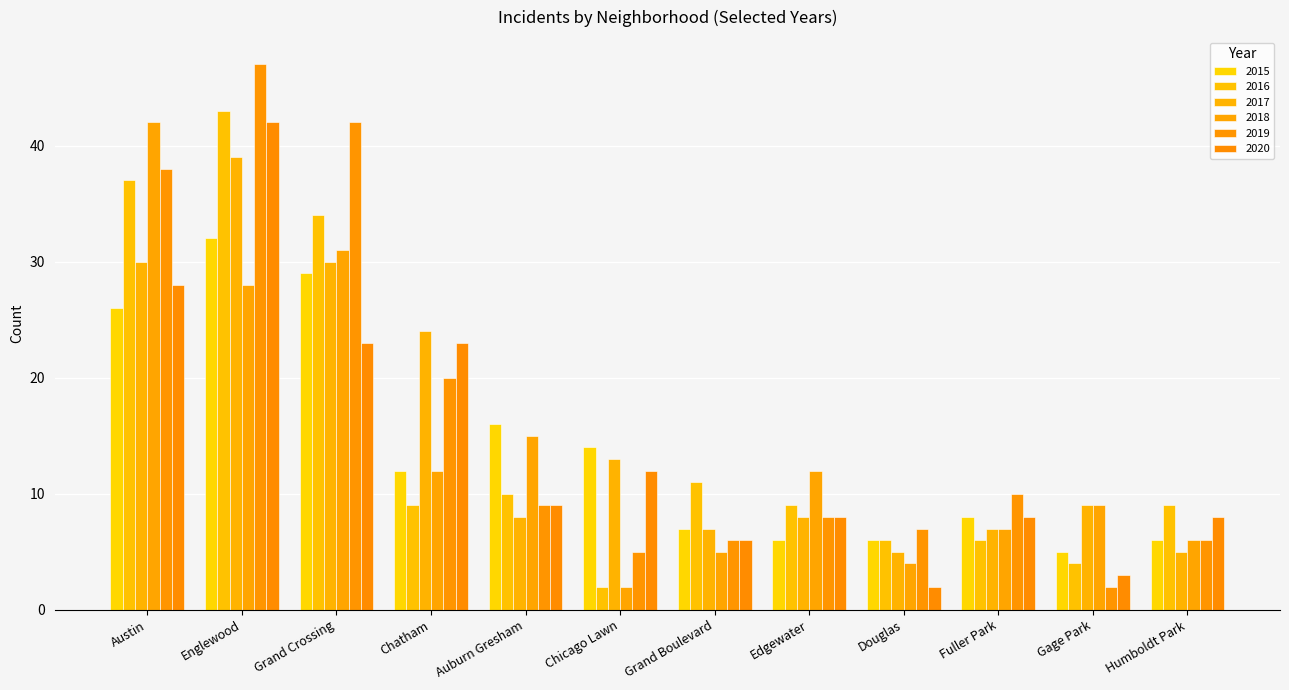

How many data points does each series have?

12